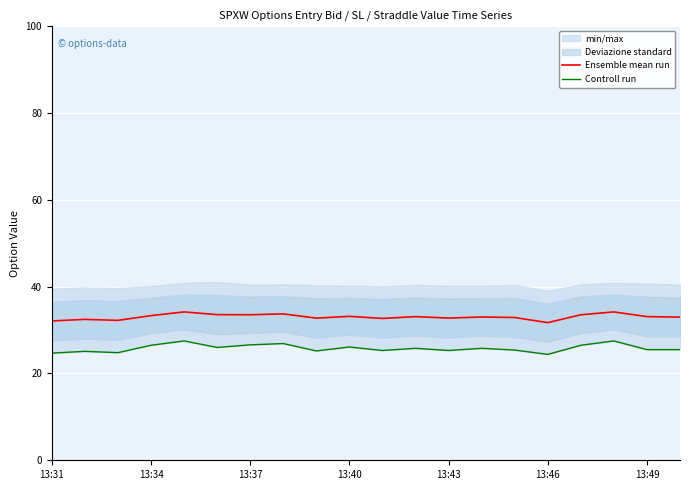

What is the sum of the Ensemble mean run values at 13:34 and 15?

64.2